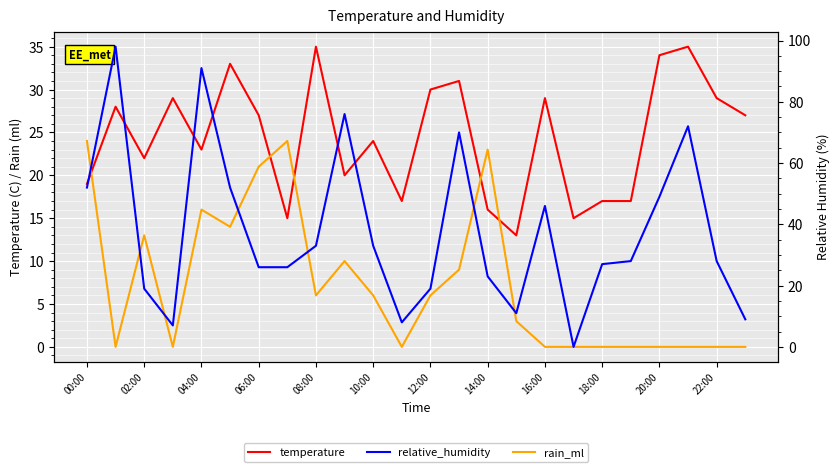

What is the sum of all relative_humidity values?

903